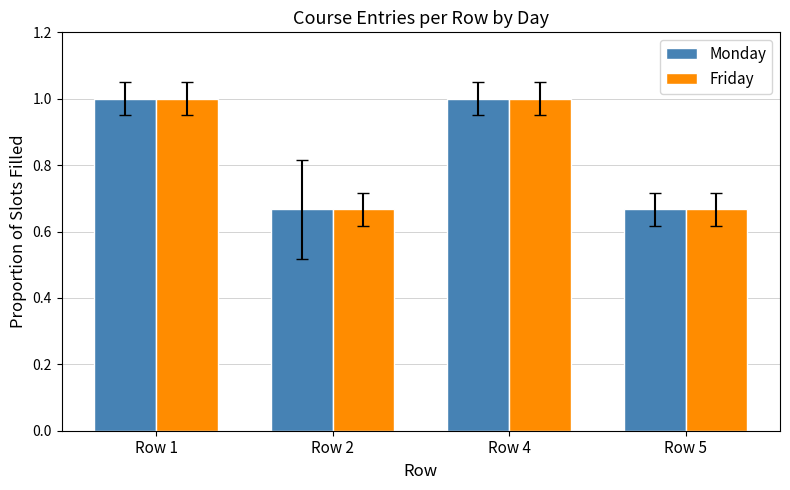

What is the difference between the maximum and second lowest values in the Friday series?

0.3